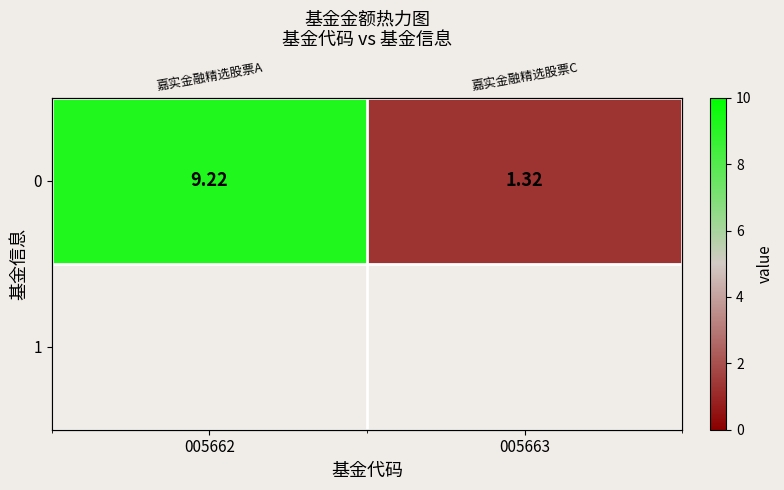

How many values exceed 9?

1